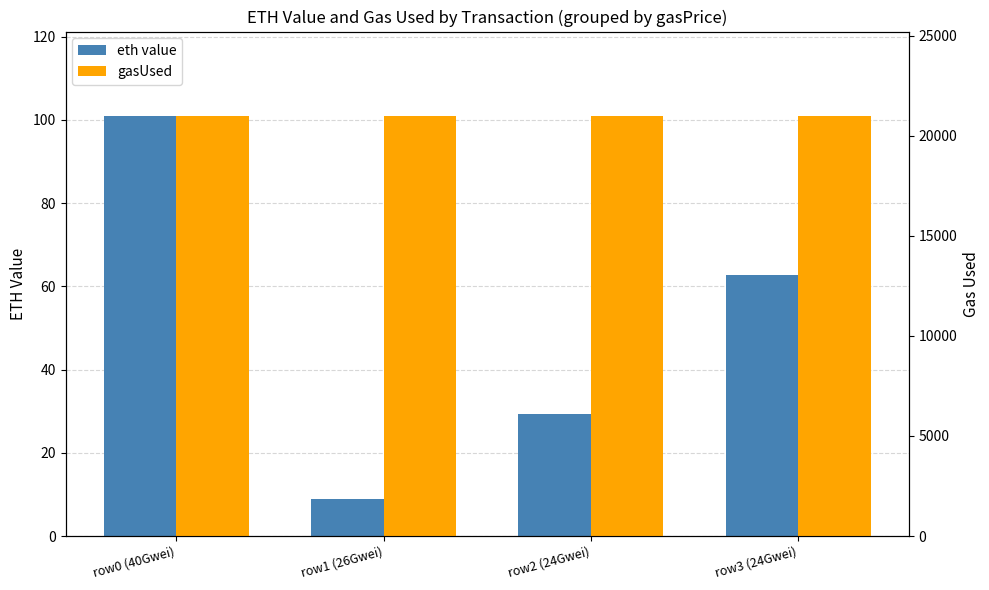

Rank the series by their average value, from highest to lowest.

gasUsed, eth value